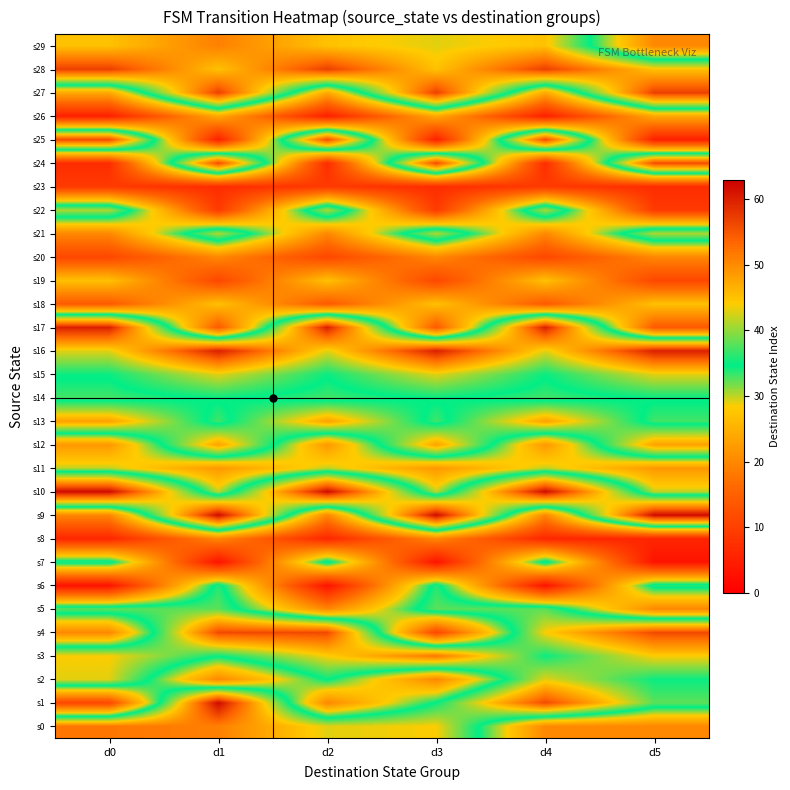

At which category is the sum across all series the highest?

d1